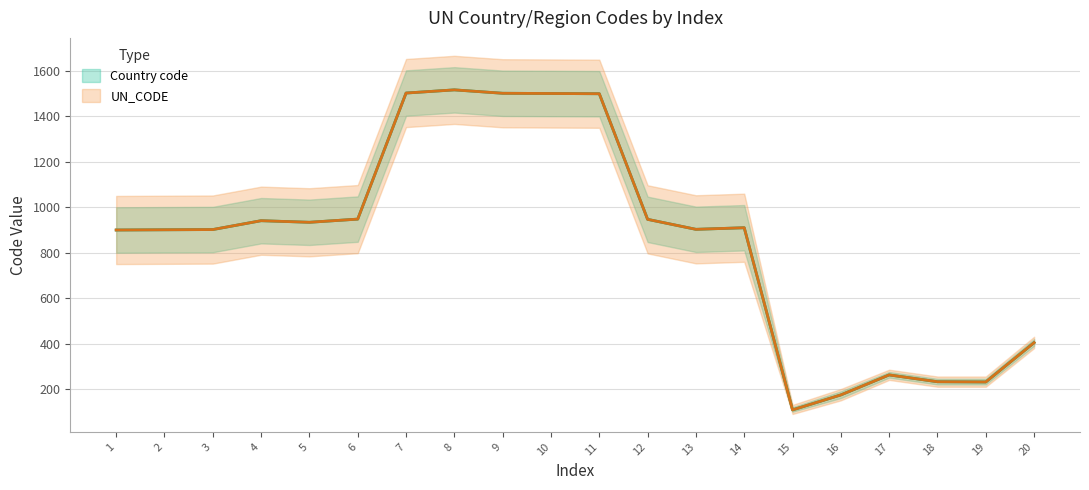

What is the difference between the maximum and minimum values in the Country code series?

1409